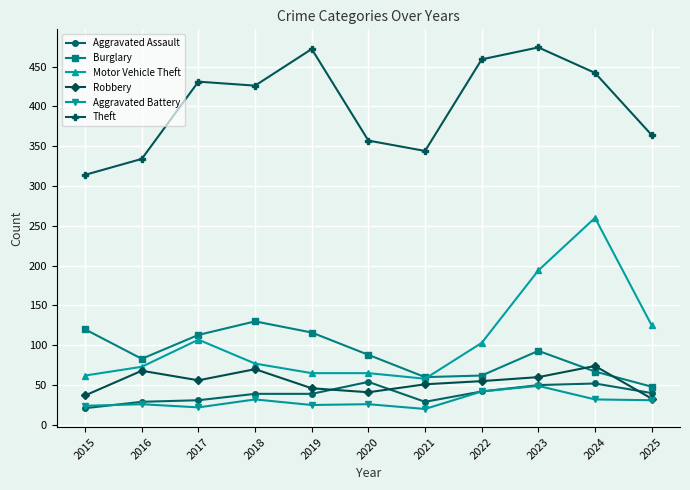

What is the total value across all series at 2024?

927